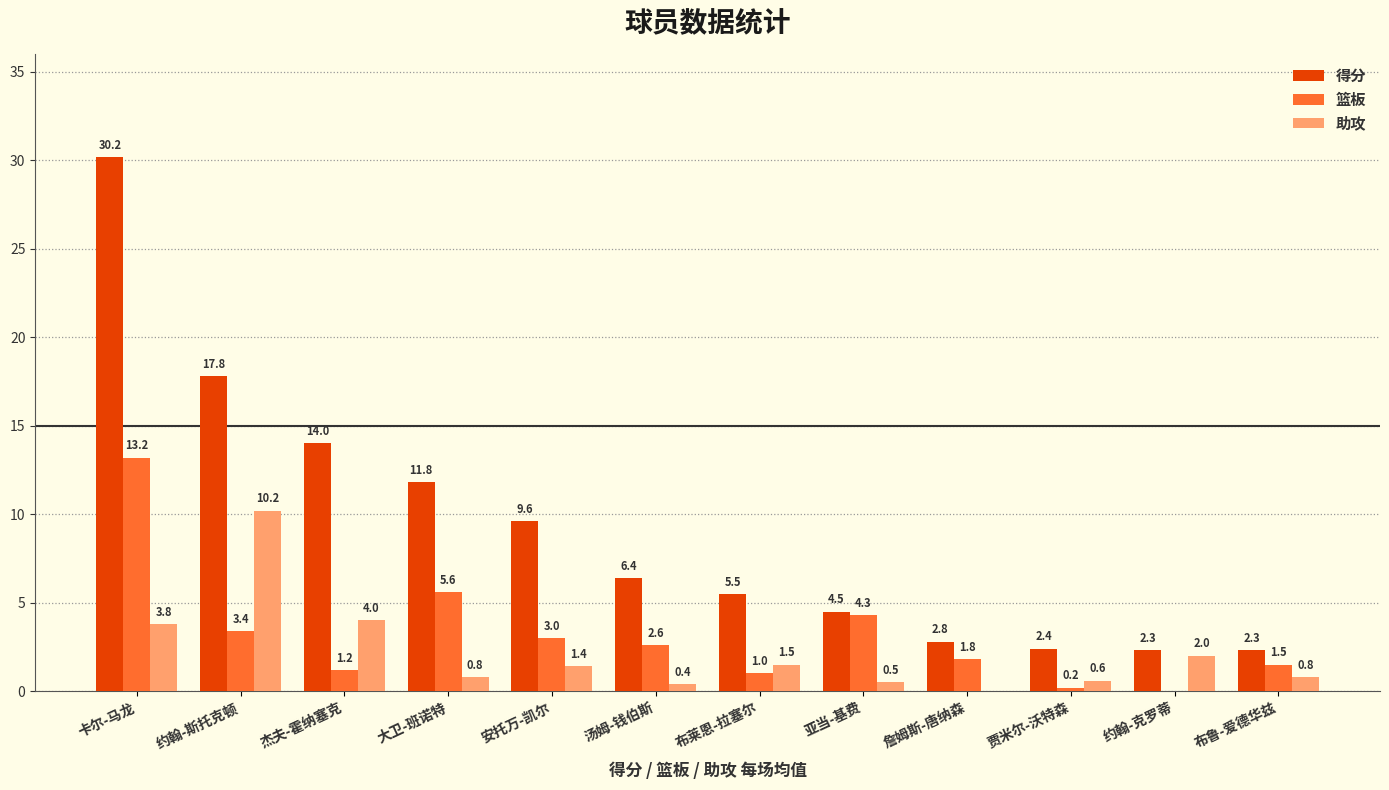

Is the value of 篮板 at 卡尔-马龙 greater than the value of 得分 at 布鲁-爱德华兹?

Yes